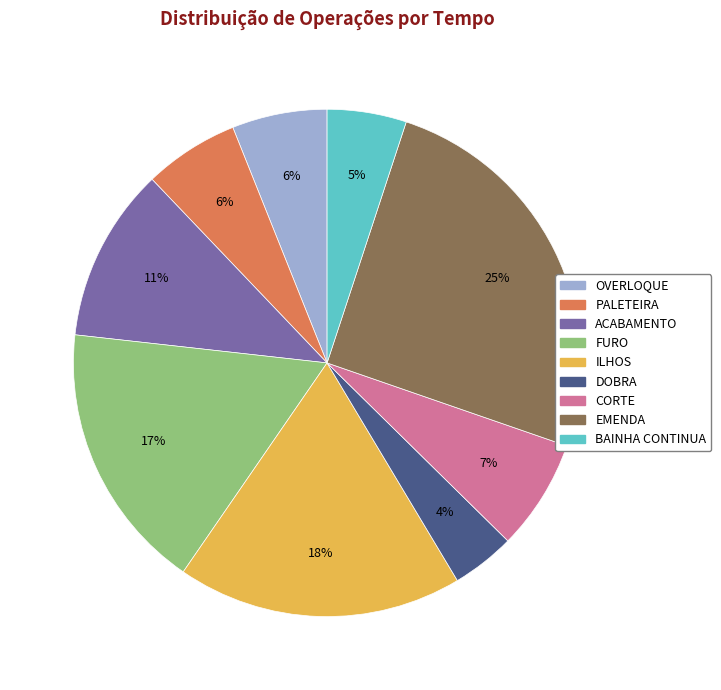

Between EMENDA and FURO, which is larger?

EMENDA